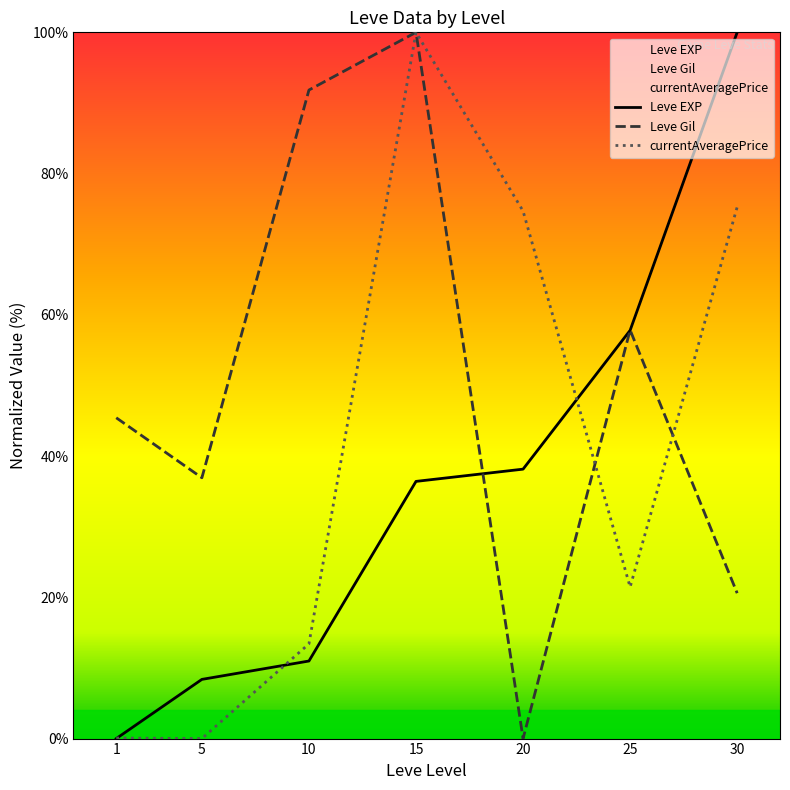

Reading right to left, extract all data points from this chart.

Leve EXP: 30=100.0	25=57.8	20=38.2	15=36.4	10=11.0	5=8.4	1=0.0
Leve Gil: 30=20.6	25=57.8	20=0.0	15=100.0	10=91.8	5=36.9	1=45.4
currentAveragePrice: 30=75.3	25=21.5	20=74.7	15=100.0	10=13.4	5=0.0	1=0.1